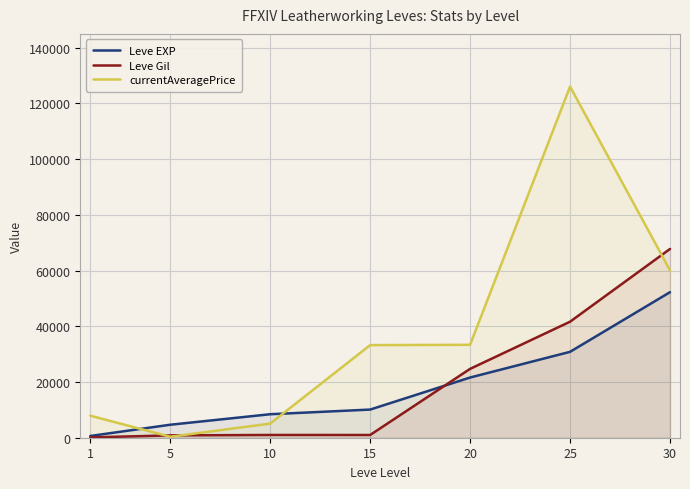

What is the highest value of the currentAveragePrice series?

126000